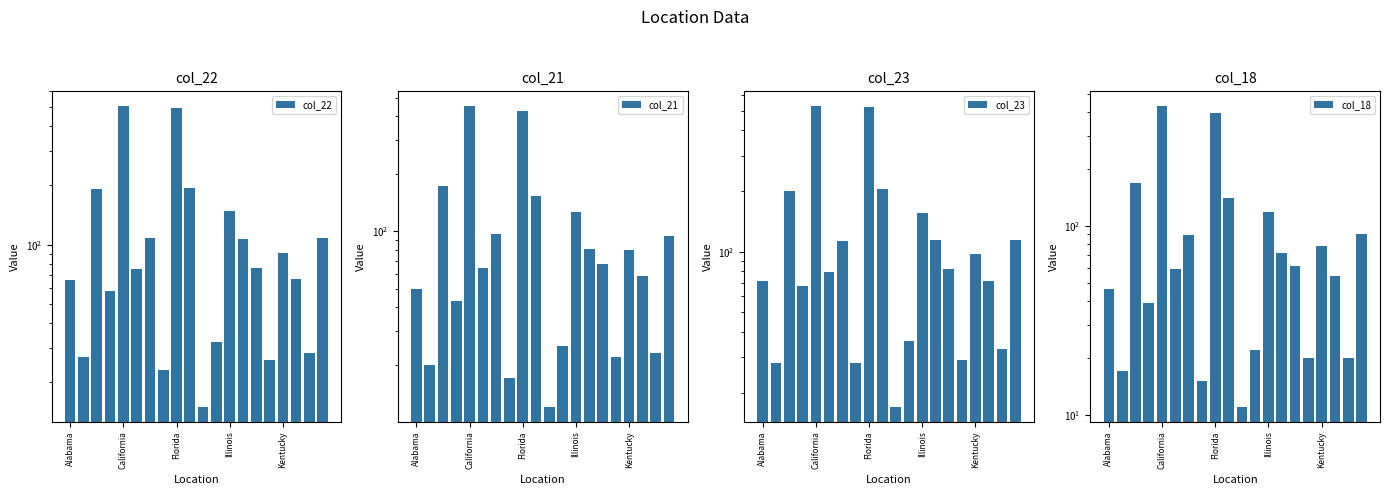

How many groups of bars are there?

20